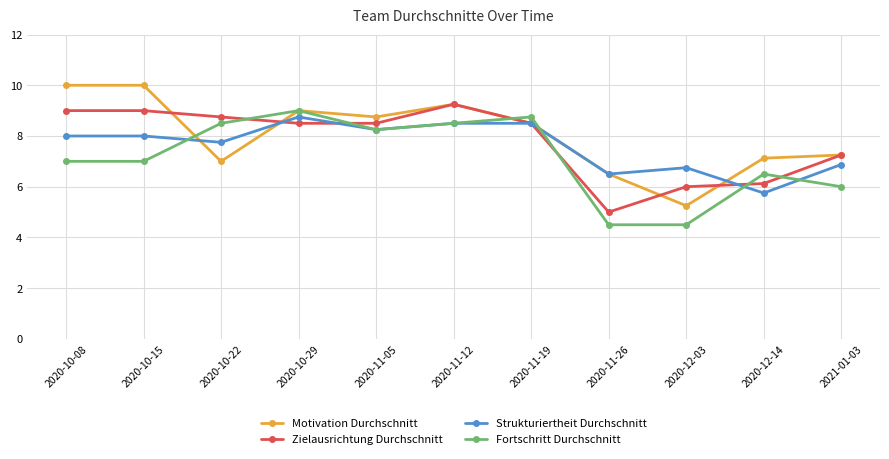

Which series has the largest range (max minus min)?

Motivation Durchschnitt